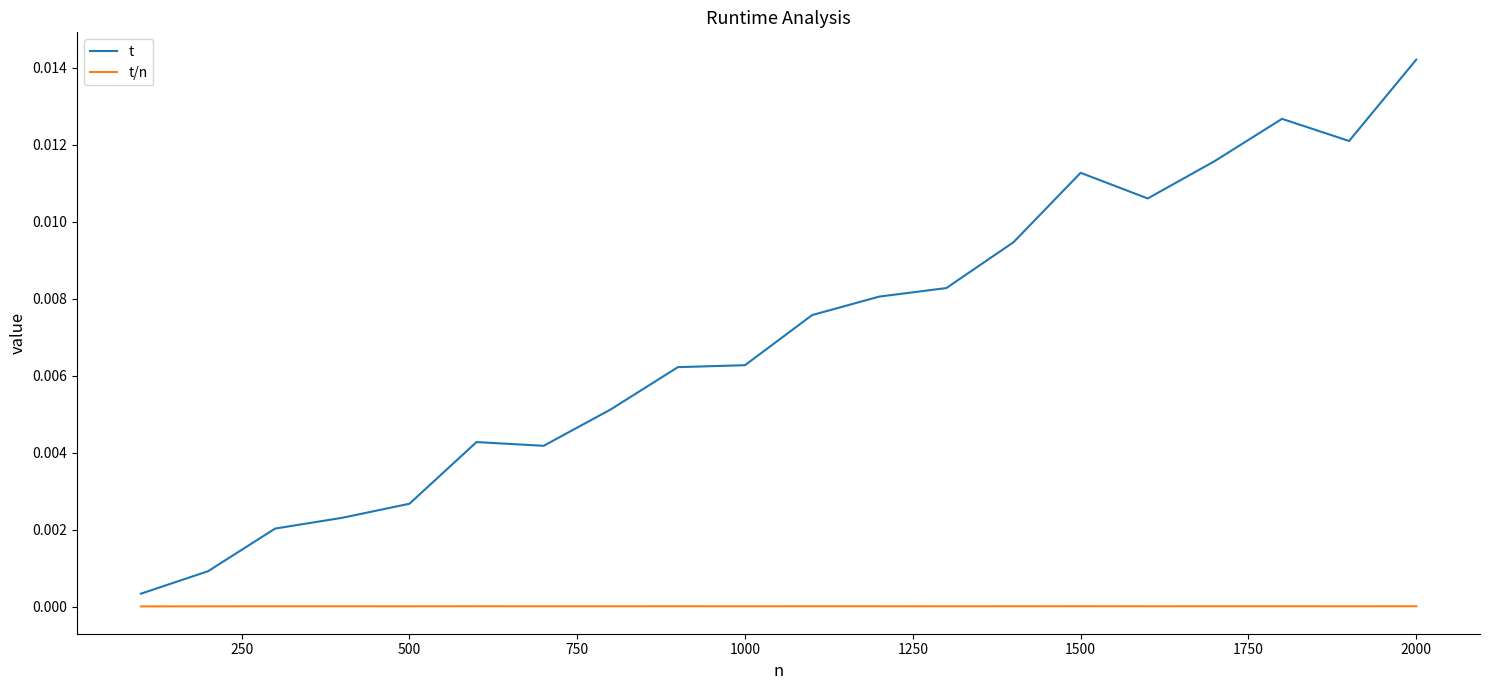

List the series in order of their peak value, highest first.

t, t/n